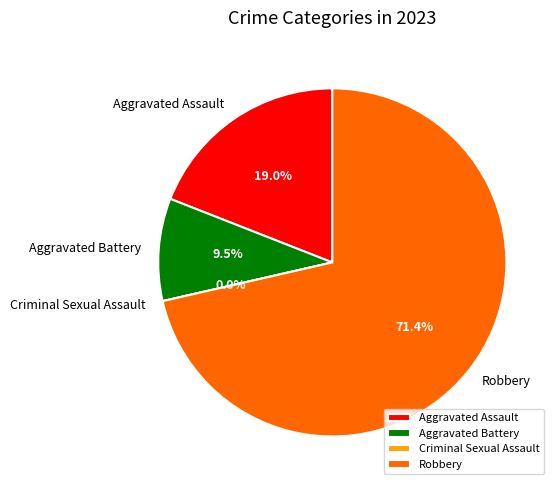

What is the smallest slice in the pie chart?

Criminal Sexual Assault